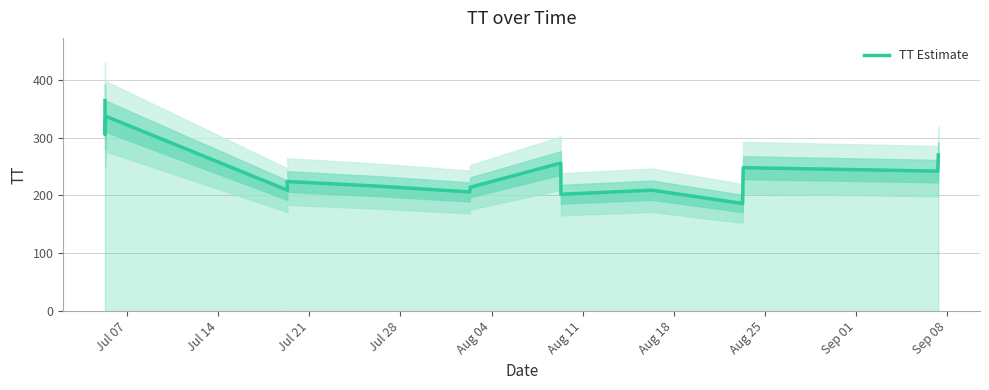

Reading right to left, what are all the values shown in this chart?

270	242	248	241	186	209	202	256	214	206	216	224	209	337	305	364